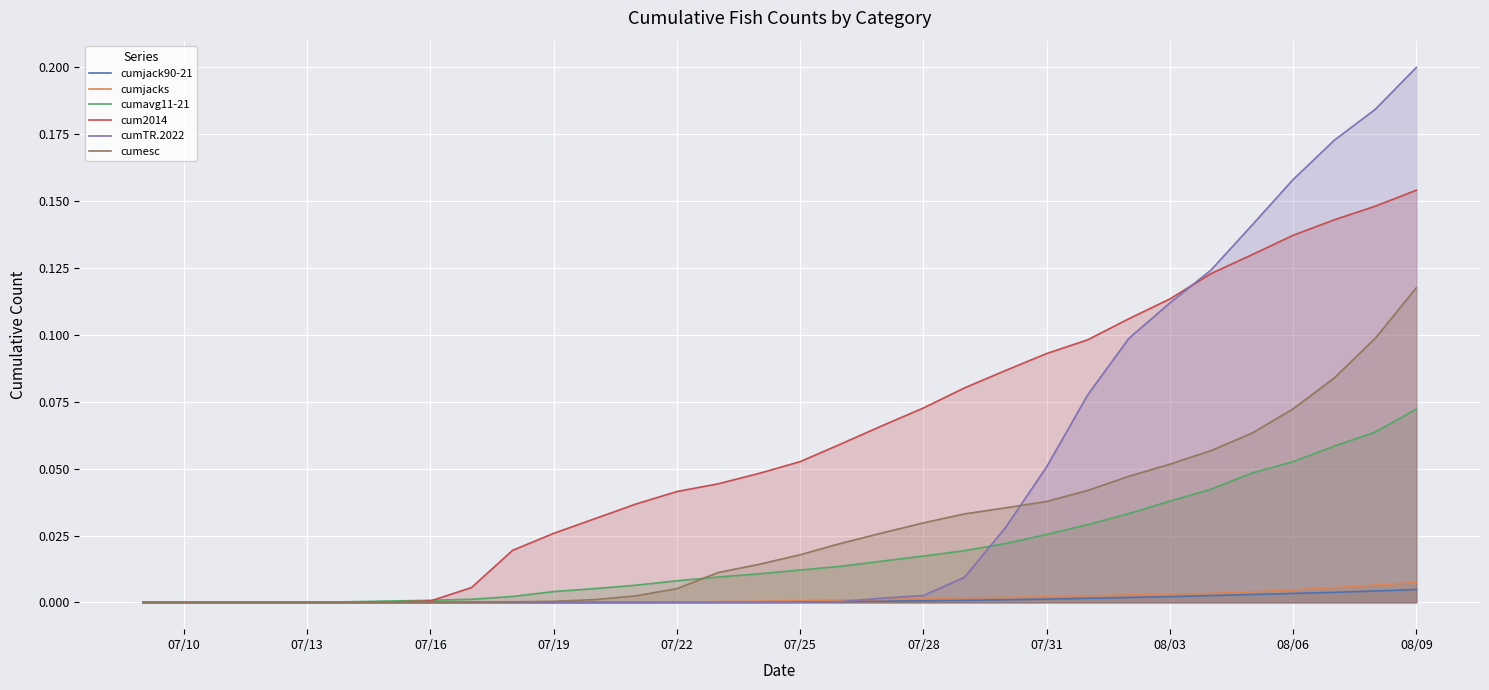

Which series has the widest spread of values?

cumTR.2022